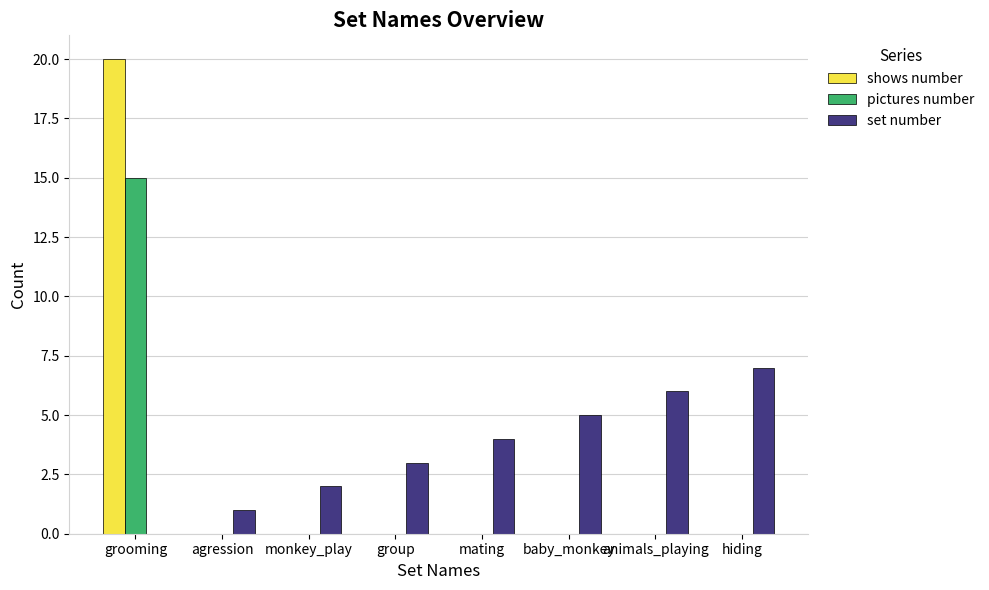

Reading left to right, extract all data points from this chart.

shows number: 20	0	0	0	0	0	0	0
pictures number: 15	0	0	0	0	0	0	0
set number: 0	1	2	3	4	5	6	7